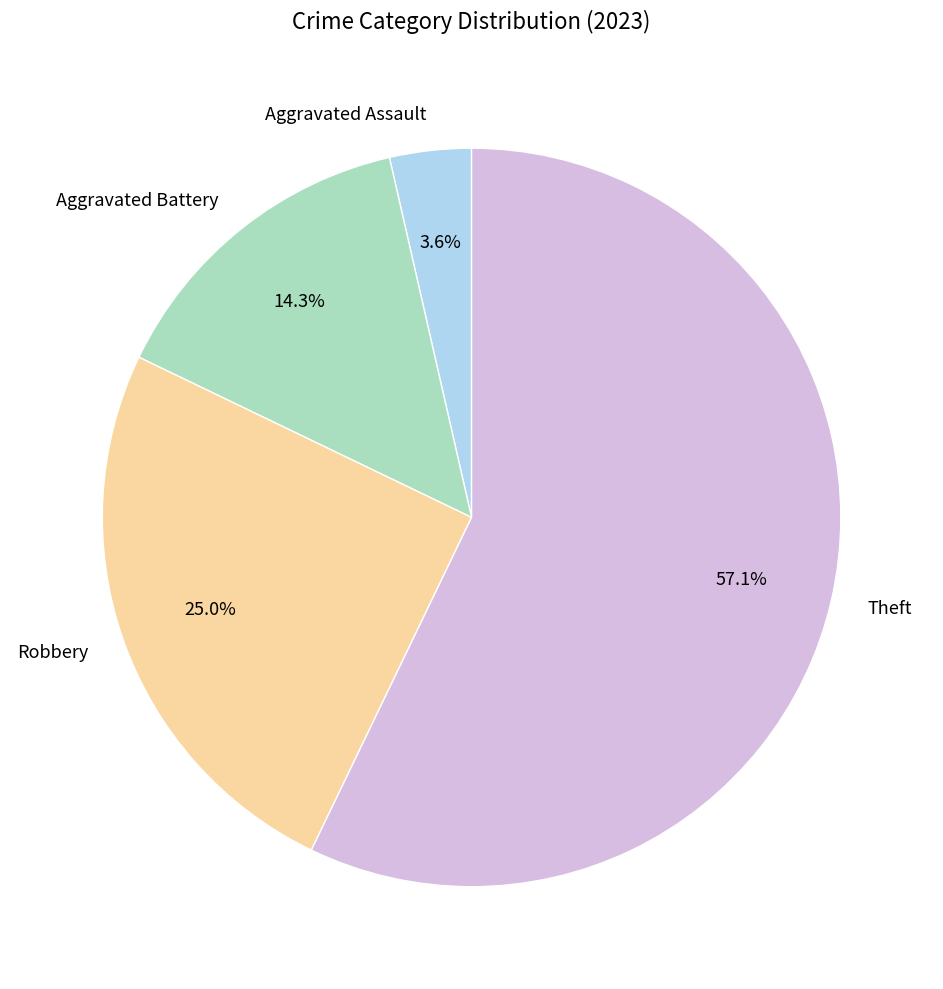

What is the majority slice?

Theft